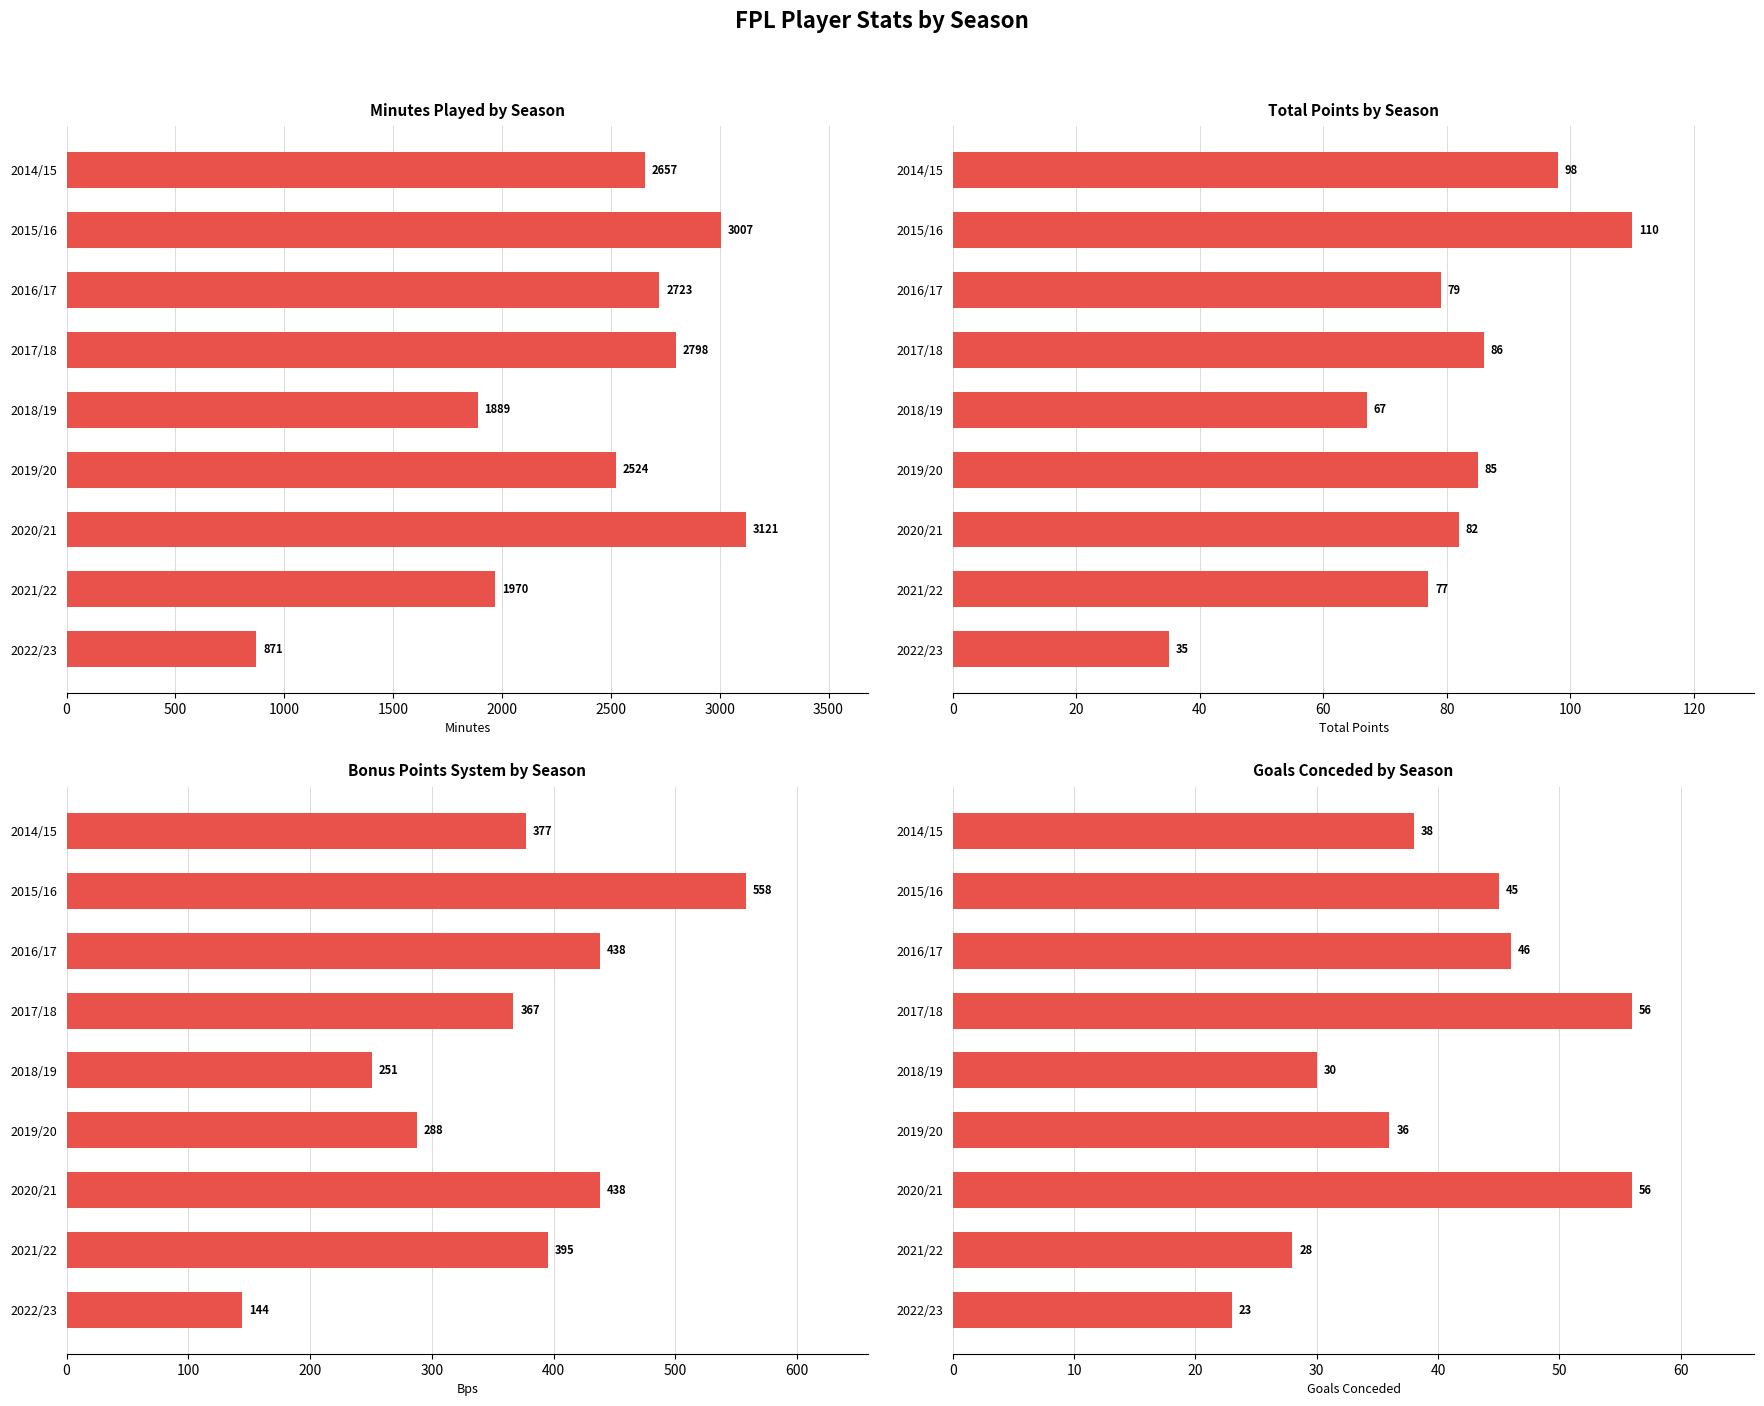

At how many categories does at least one series exceed 907?

8